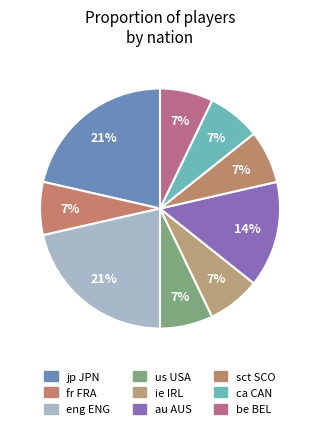

How many slices are in this pie chart?

9